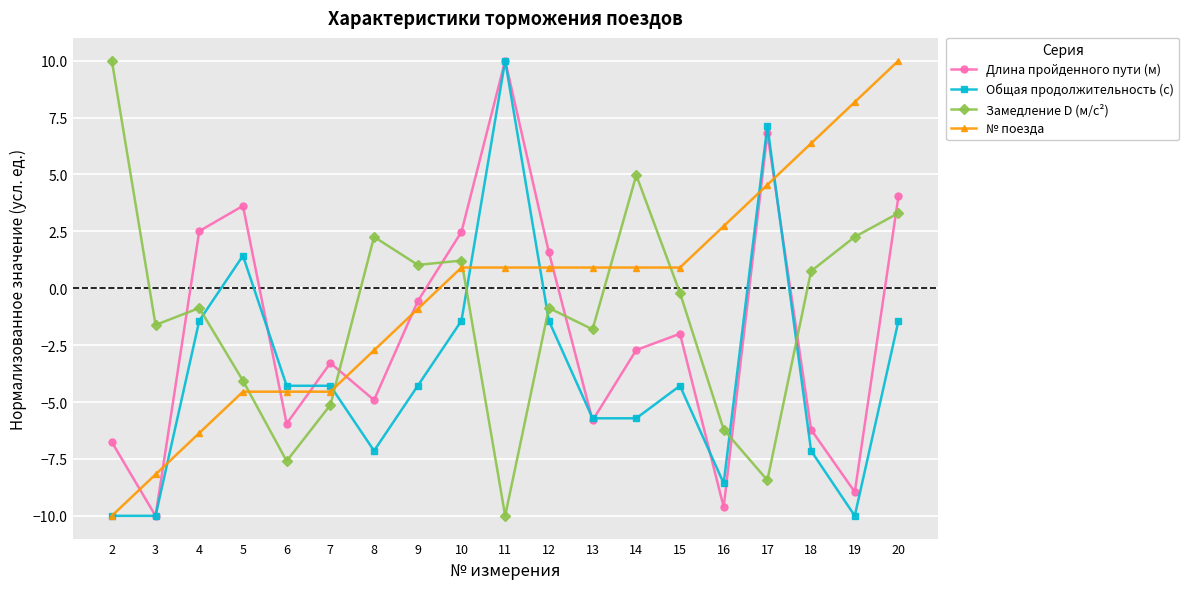

What is the total value across all series at 13?

-12.4